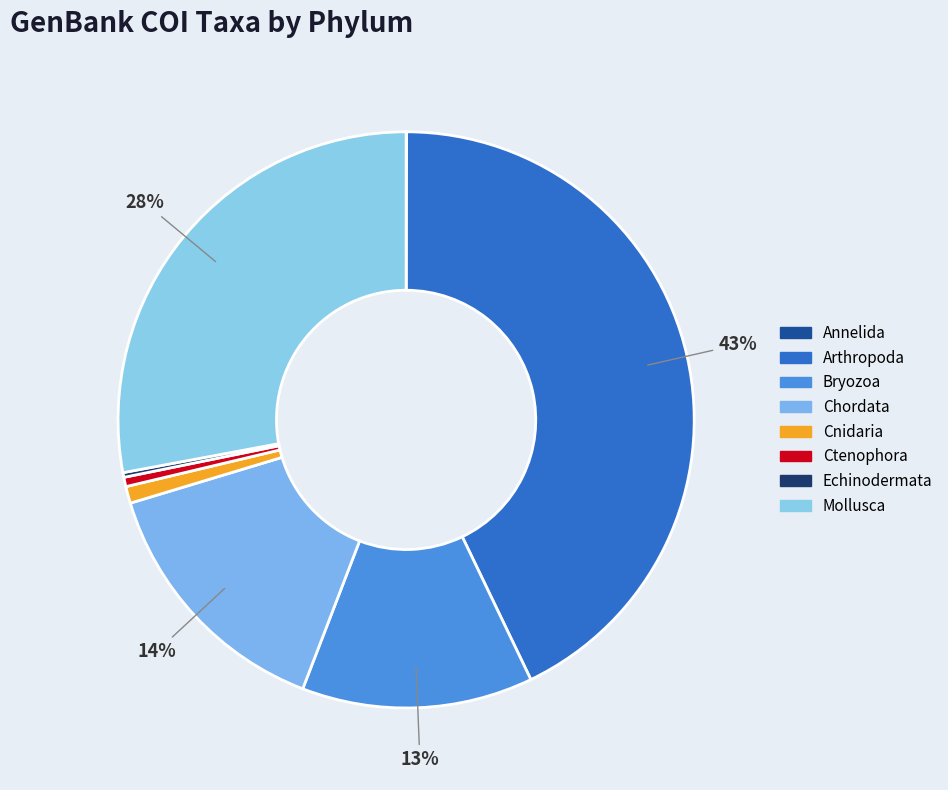

Rank the categories by value from highest to lowest.

Arthropoda, Mollusca, Chordata, Bryozoa, Cnidaria, Ctenophora, Echinodermata, Annelida